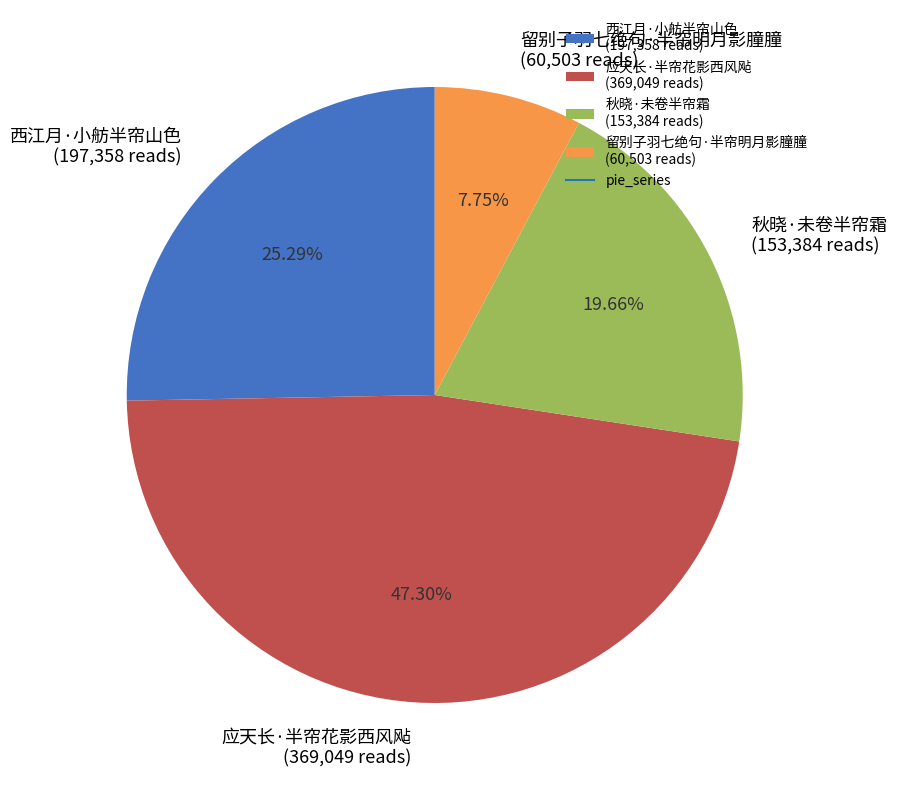

To the nearest percent, what is the average slice percentage?

25%